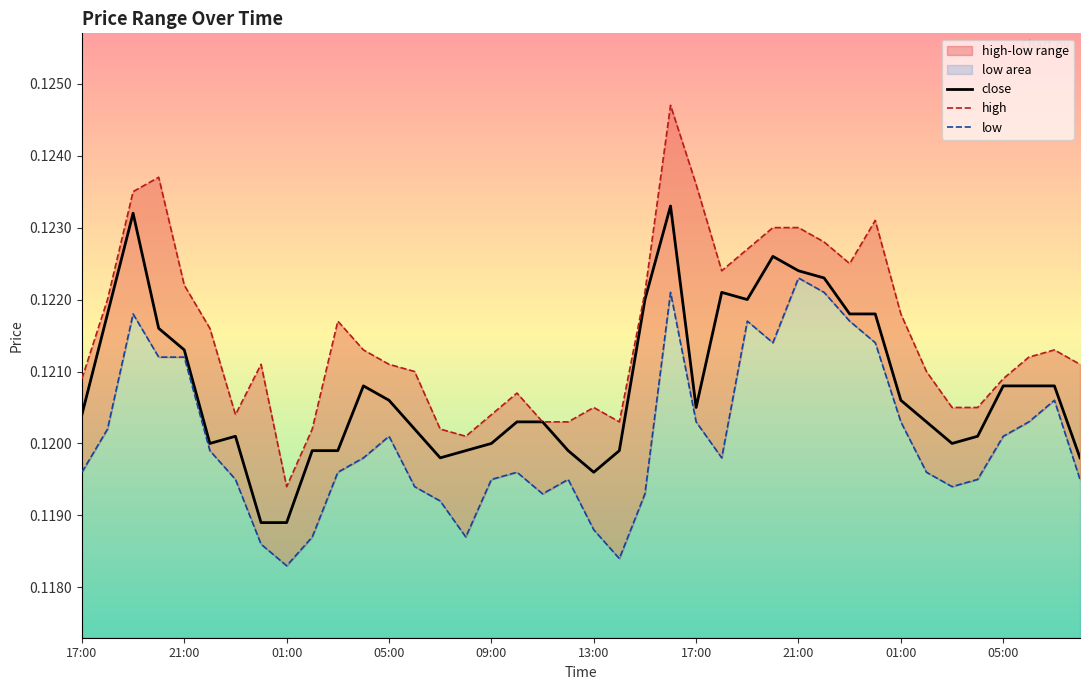

True or false: low and close intersect in this chart.

False